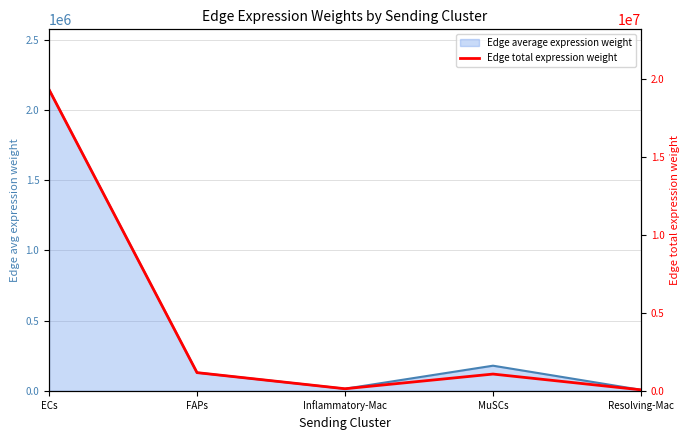

What is the minimum value shown in the chart?

63391.1